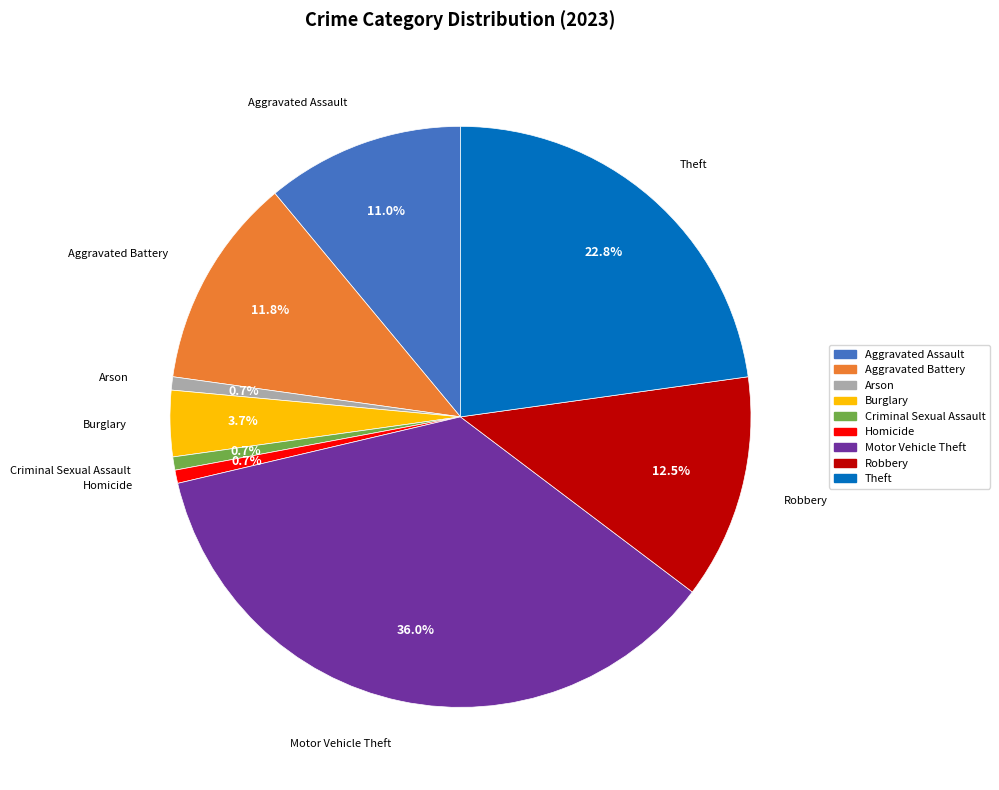

Between Motor Vehicle Theft and Arson, which is larger?

Motor Vehicle Theft